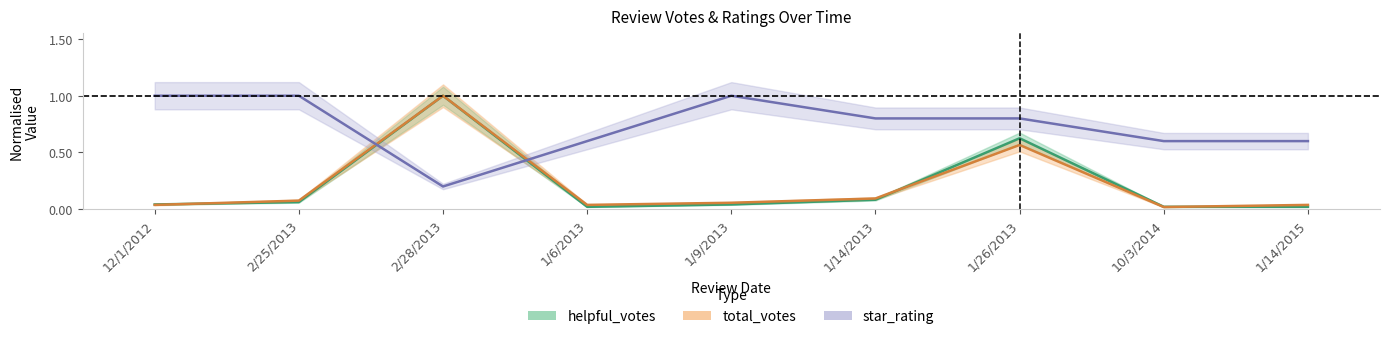

Reading left to right, what are all the values shown in this chart?

helpful_votes: 0.0	0.1	1.0	0.0	0.0	0.1	0.6	0.0	0.0
total_votes: 0.0	0.1	1.0	0.0	0.1	0.1	0.6	0.0	0.0
star_rating: 1.0	1.0	0.2	0.6	1.0	0.8	0.8	0.6	0.6